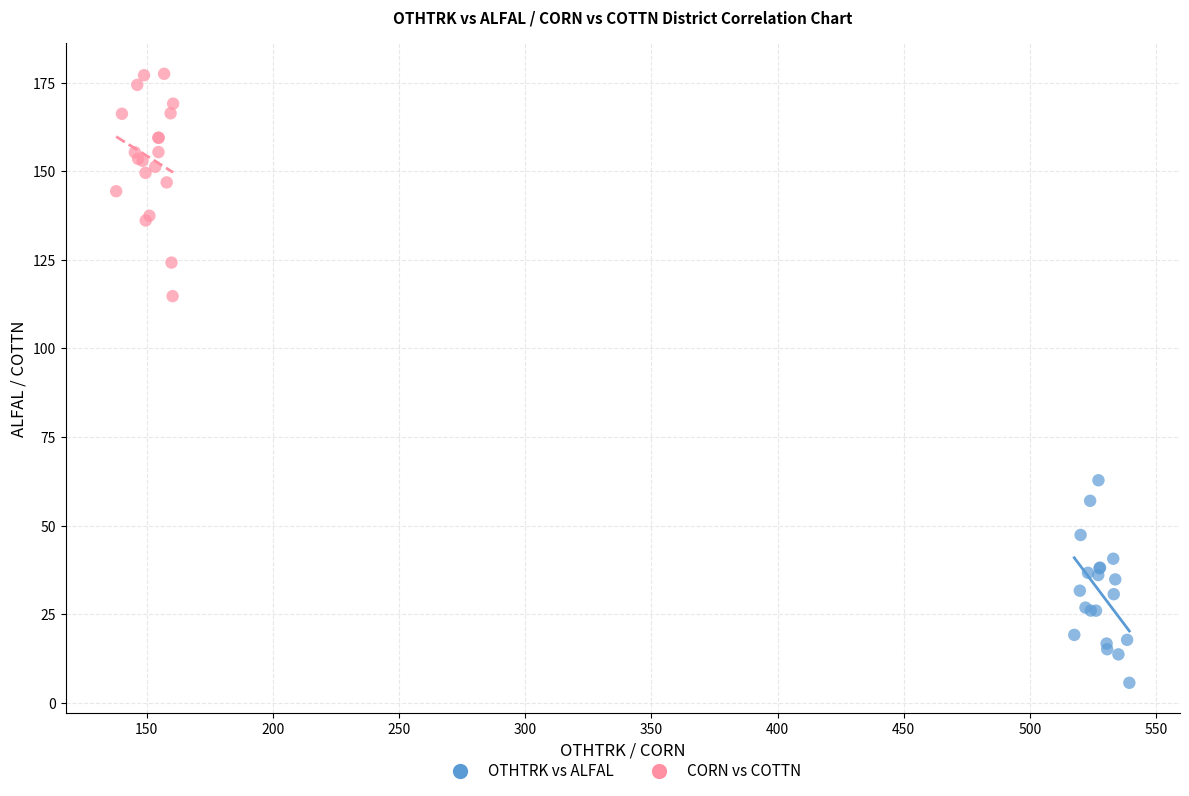

Which series contains the lowest Y value?

OTHTRK vs ALFAL